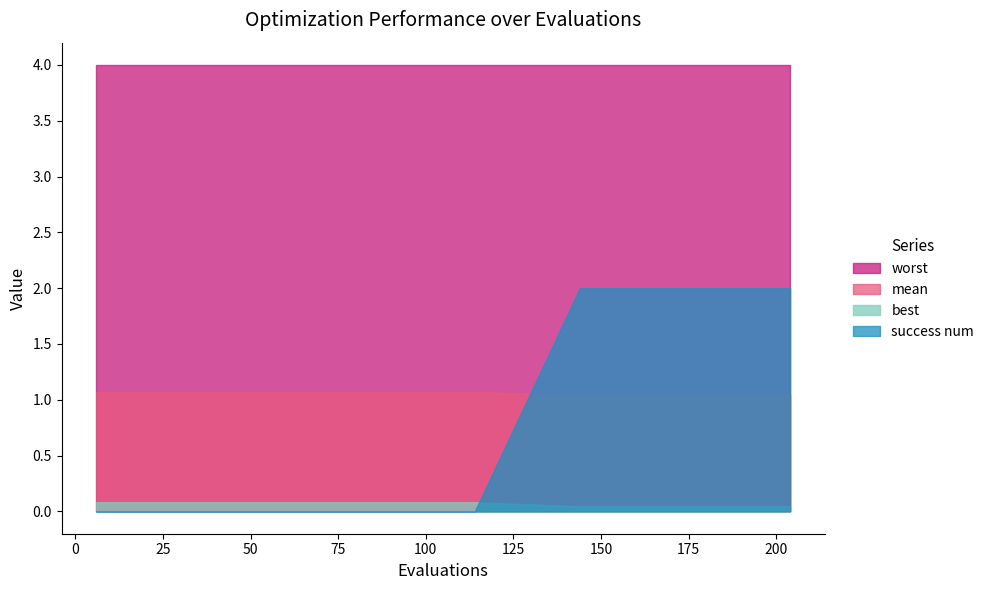

True or false: success num has more than 0 interior local peaks.

False